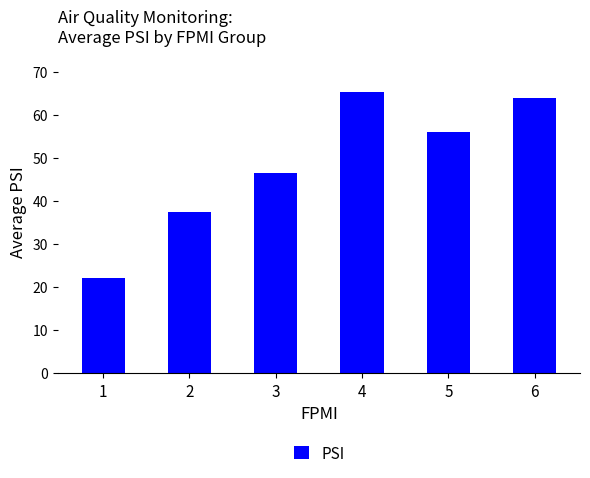

True or false: the data shows 12.3 at 5.

False